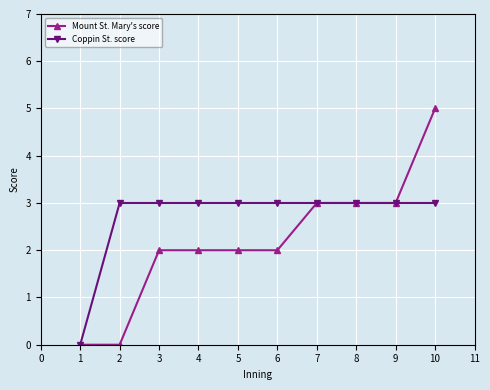

List the series in order of their overall mean, highest first.

Coppin St. score, Mount St. Mary's score